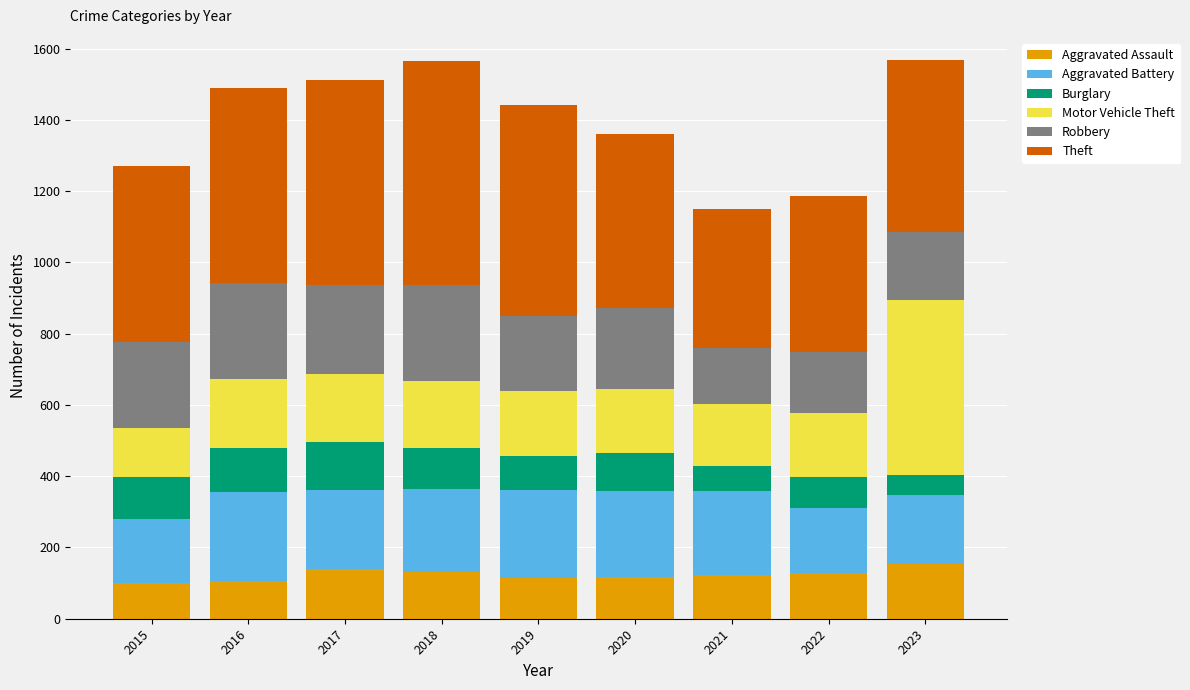

True or false: Aggravated Assault has a value of 155 at 2023.

True